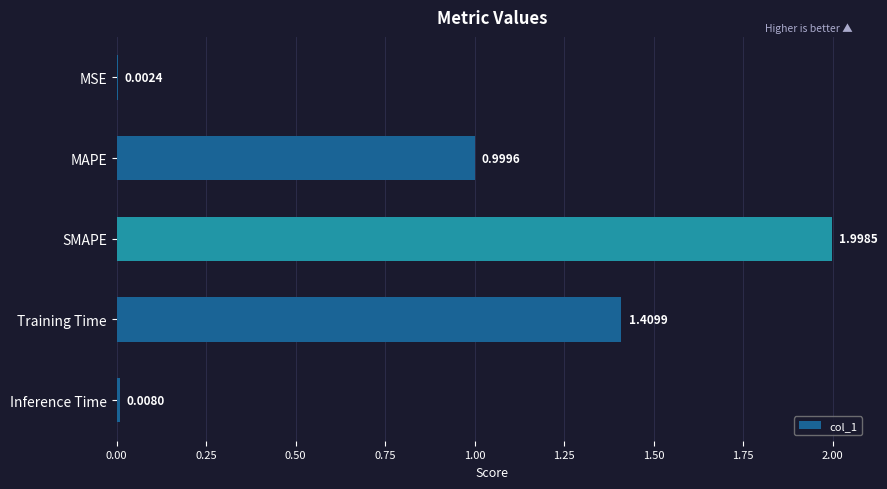

At which category does the chart reach its peak across all series?

SMAPE